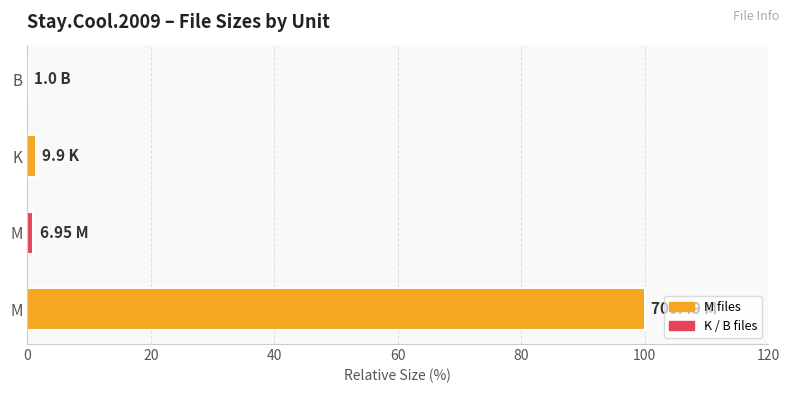

How many data points does each series have?

4